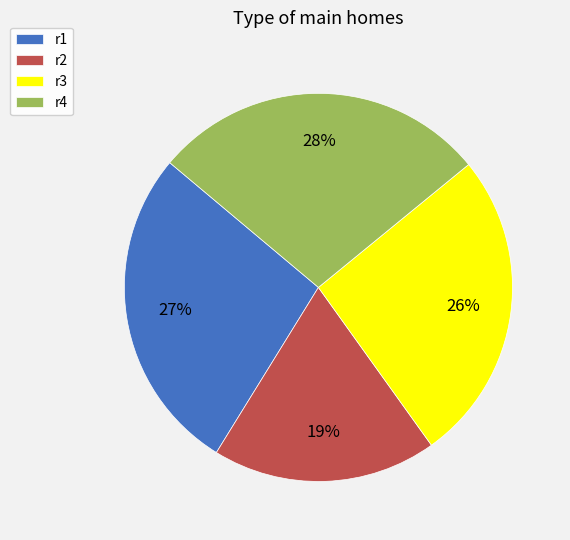

Is r2 the majority of the pie?

No